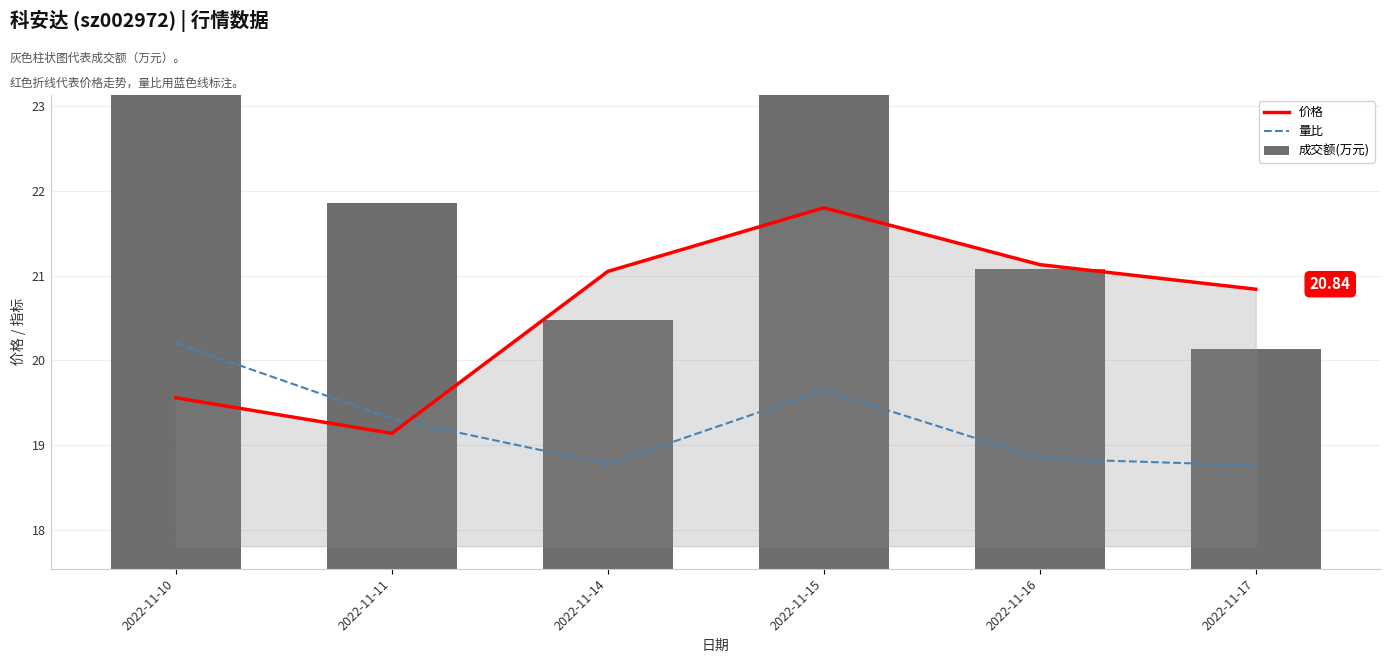

What is the value of the 价格 bar at the 2nd from the left?

19.1